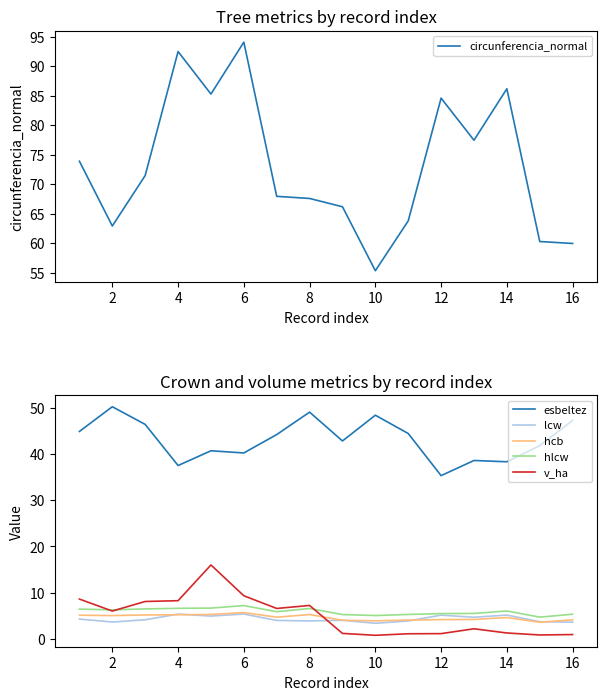

What is the sum of the v_ha values at 4 and 14?

9.5